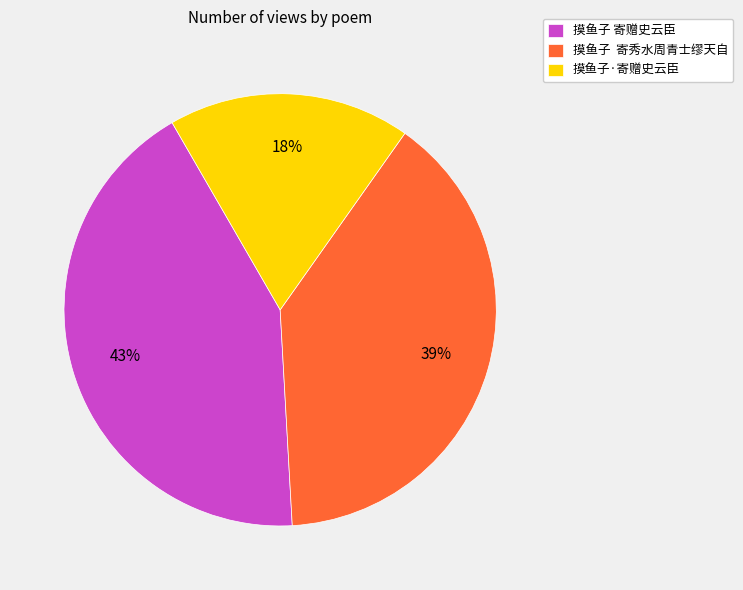

To the nearest percent, what percentage of the pie is 摸鱼子 寄赠史云臣?

43%